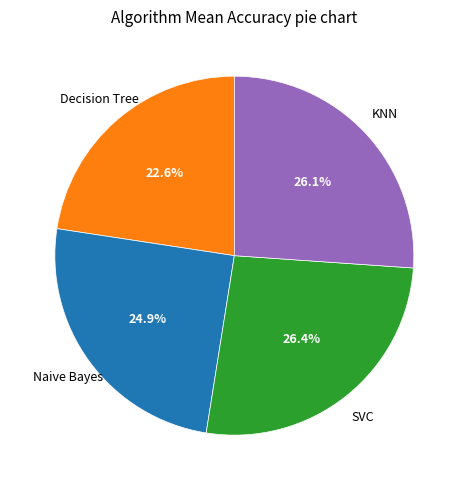

Count the number of slices in the pie.

4